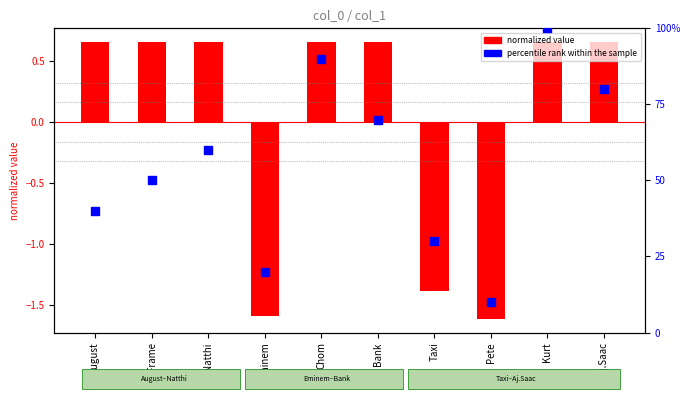

What is the total value across all series at Pete?

8.4